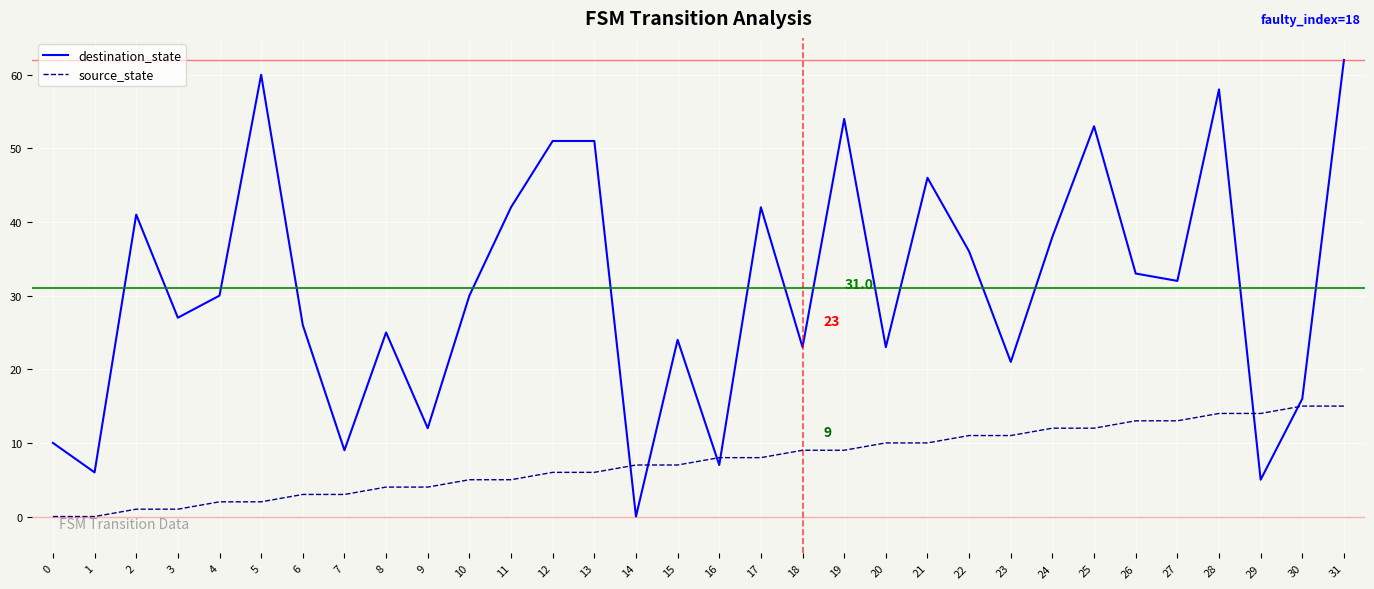

What is the sum of all destination_state values?

993